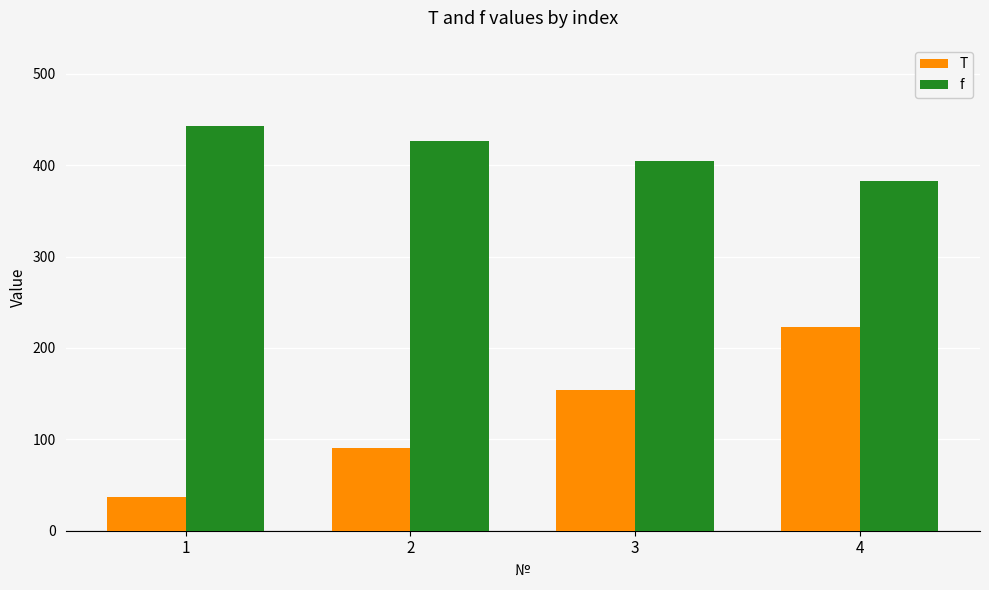

What is the approximate value of f at 3?

404.4